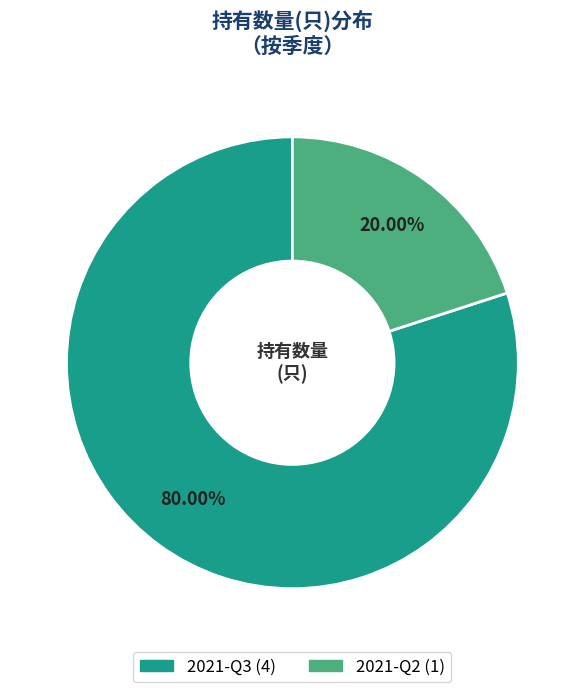

To the nearest percent, what portion does 2021-Q2 represent?

20%